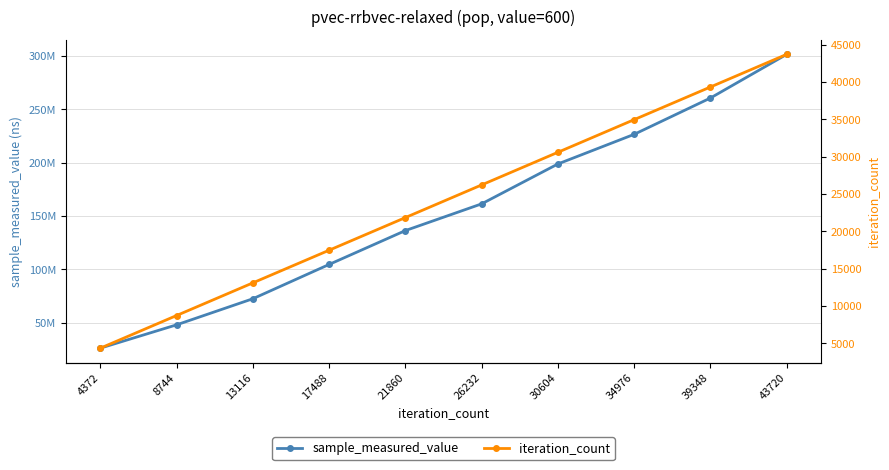

Which series has the largest total across all categories?

sample_measured_value